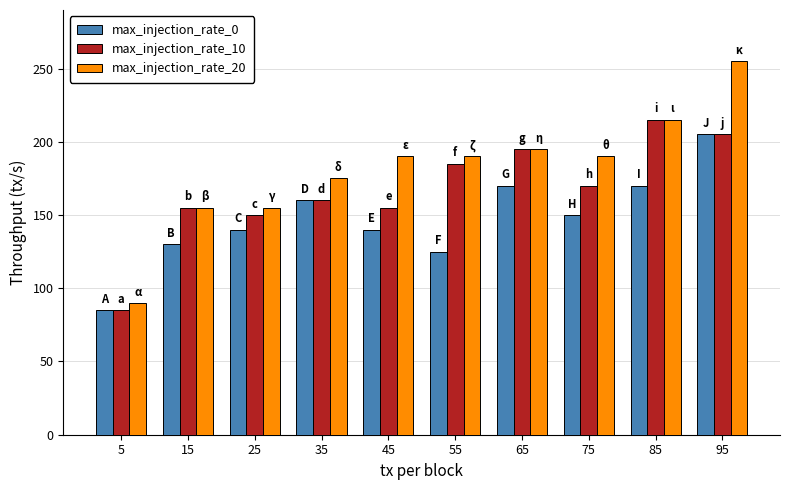

How many data points in max_injection_rate_0 are less than 150?

5